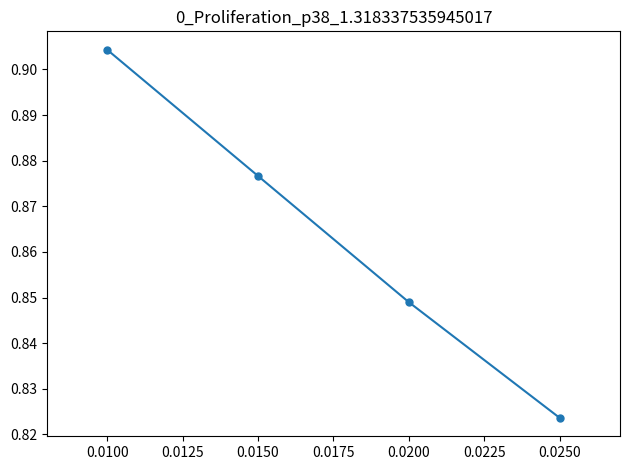

The chart shows a value of 0.4 at 0.0200. True or false?

False